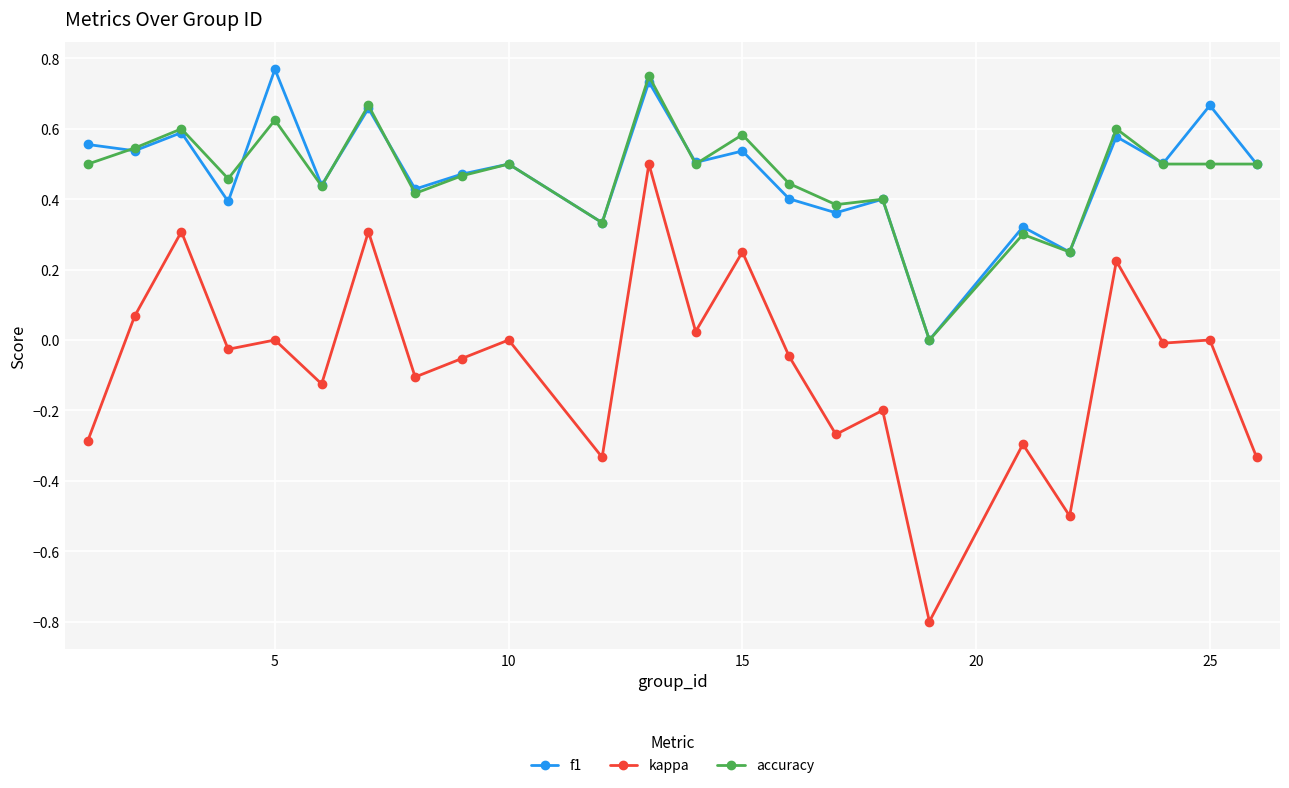

How many data points in f1 are above 0?

23